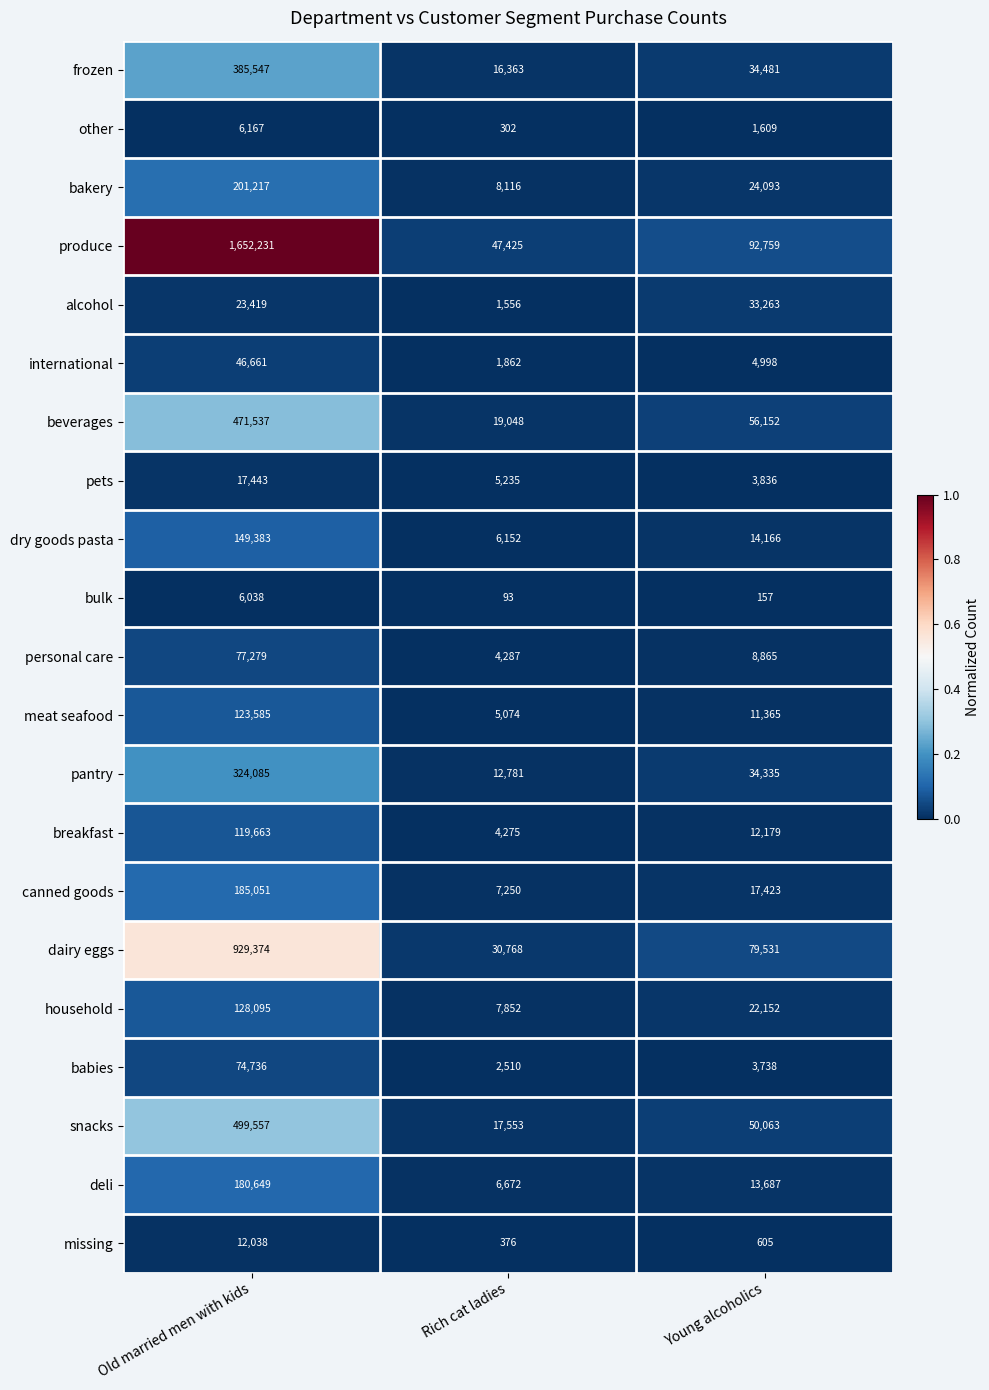

What value does the pets series have at Young alcoholics, to the nearest 50?

3850